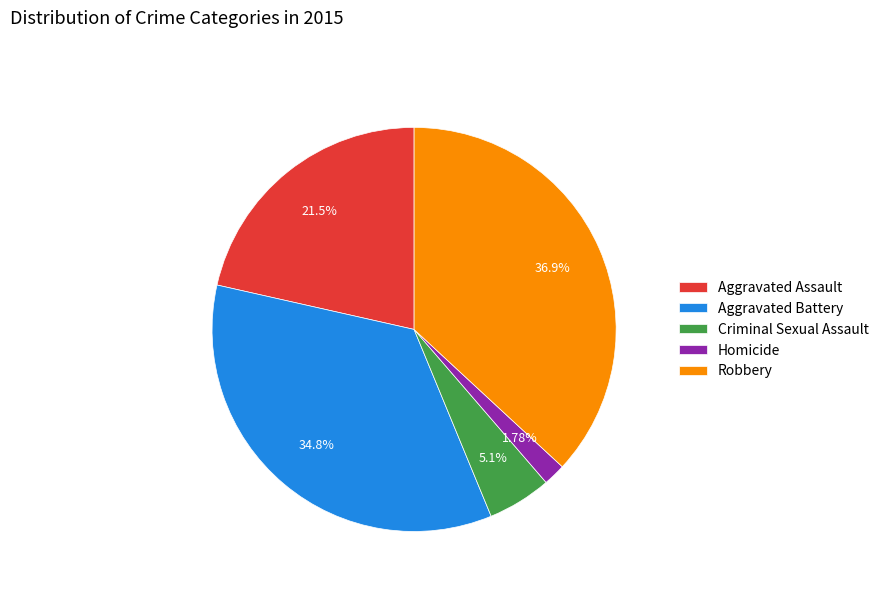

What is the largest slice in the pie chart?

Robbery